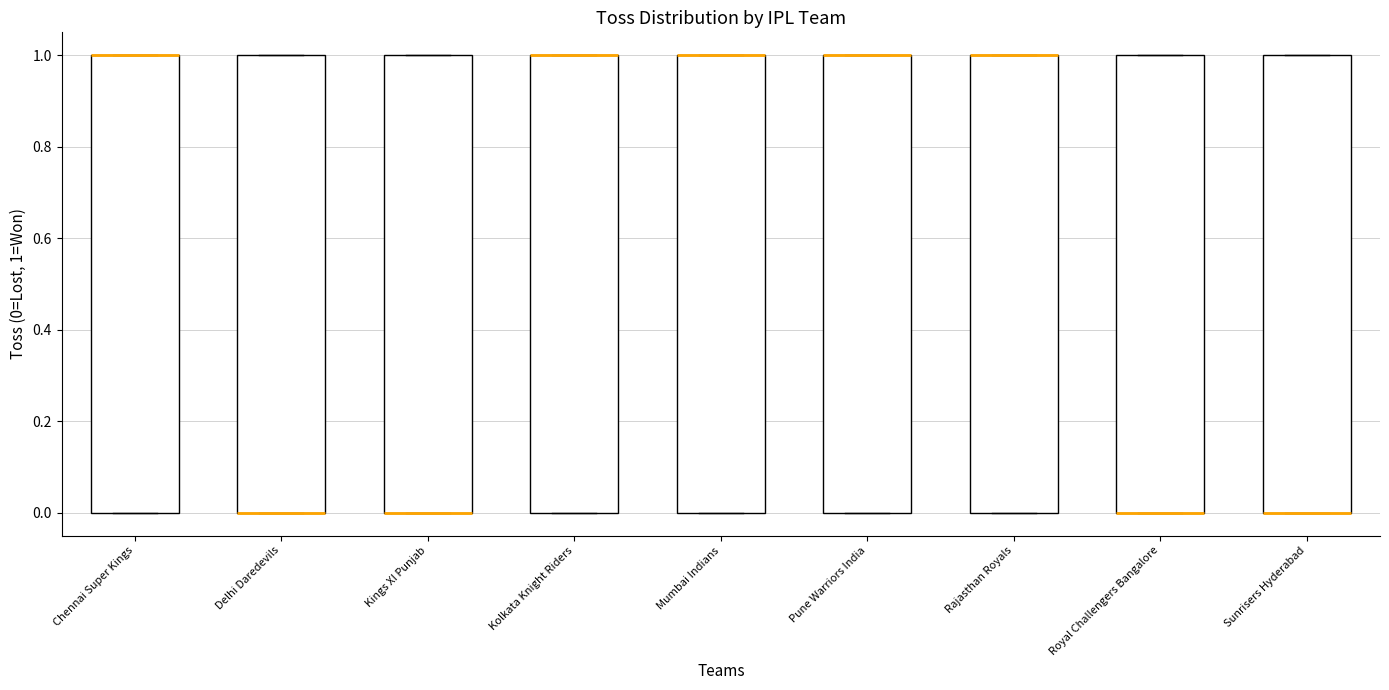

Where is the lower edge of the box for Royal Challengers Bangalore on the y-axis? The values are not printed on the chart, so give them approximately, as read against the axis.

0